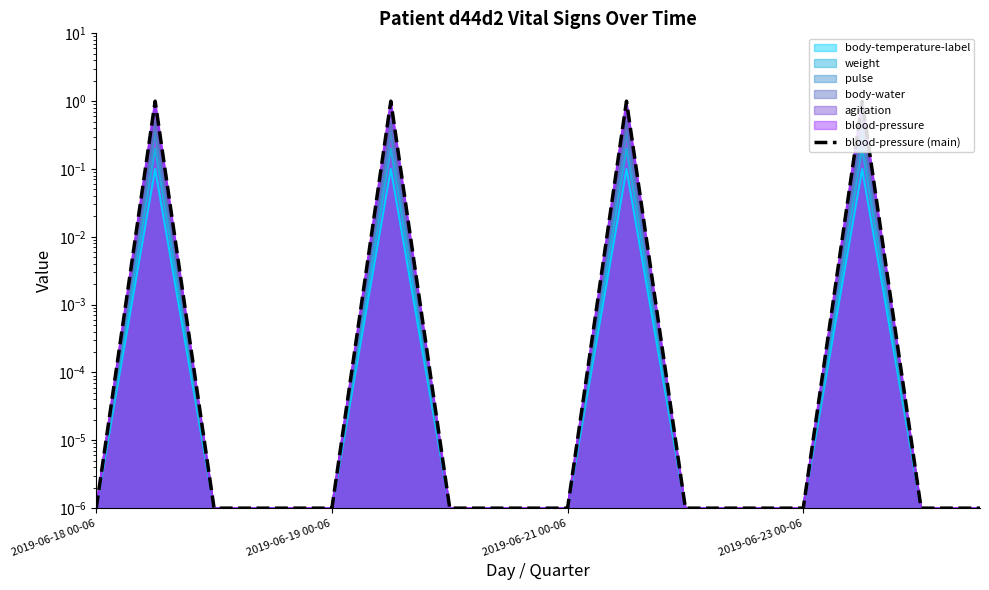

What is the sum of all values?

4.0